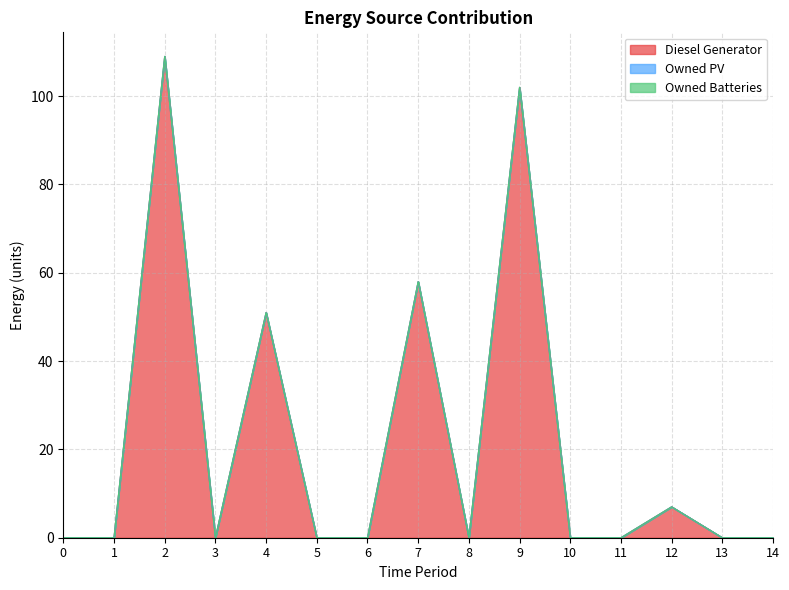

At which category does Diesel Generator reach its first local peak?

2